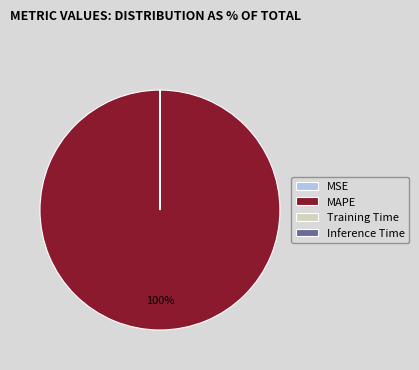

To the nearest percent, what percentage of the pie is MAPE?

100%